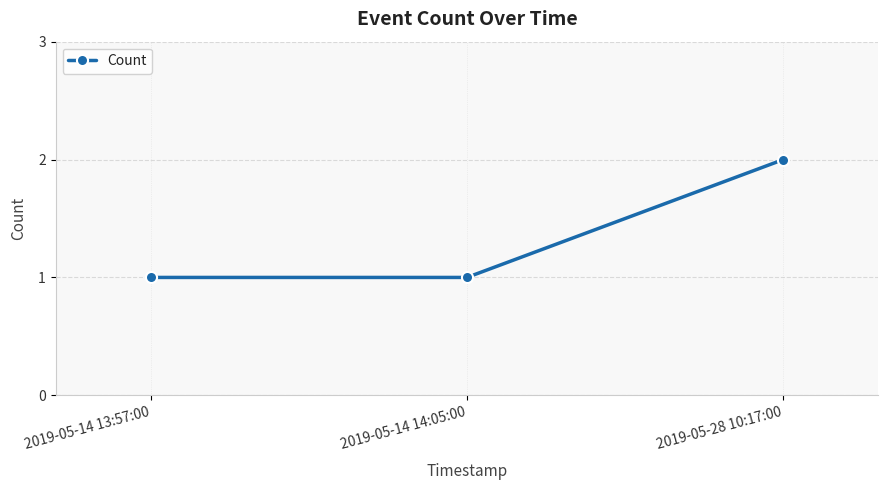

Which label corresponds to the largest value in the chart?

2019-05-28 10:17:00